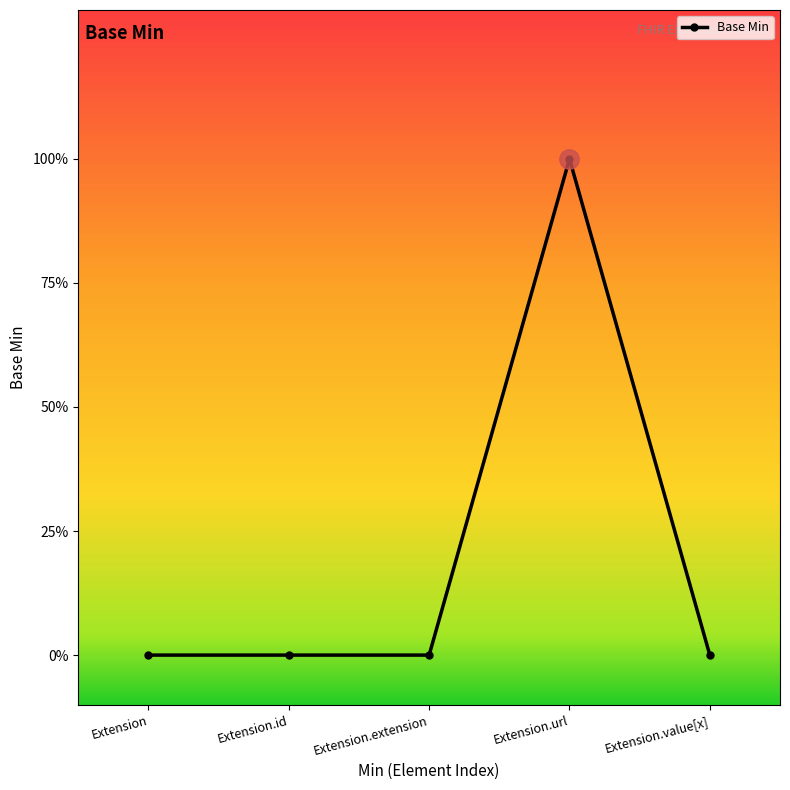

What is the label of the 2nd point from the left?

Extension.id